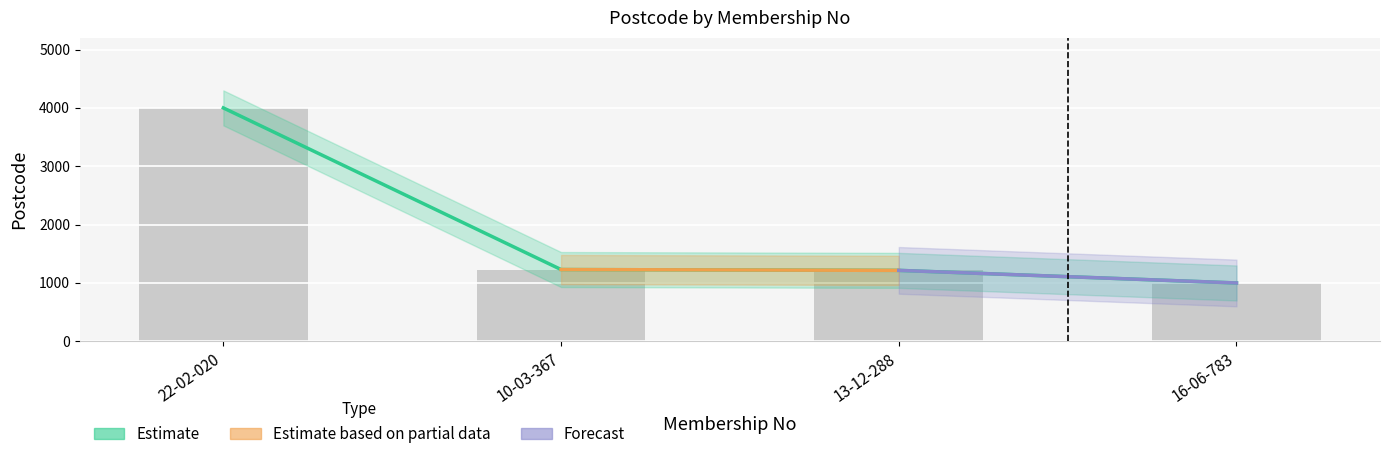

Reading left to right, transcribe all the data shown in this chart.

22-02-020=4000	10-03-367=1230	13-12-288=1216	16-06-783=1000